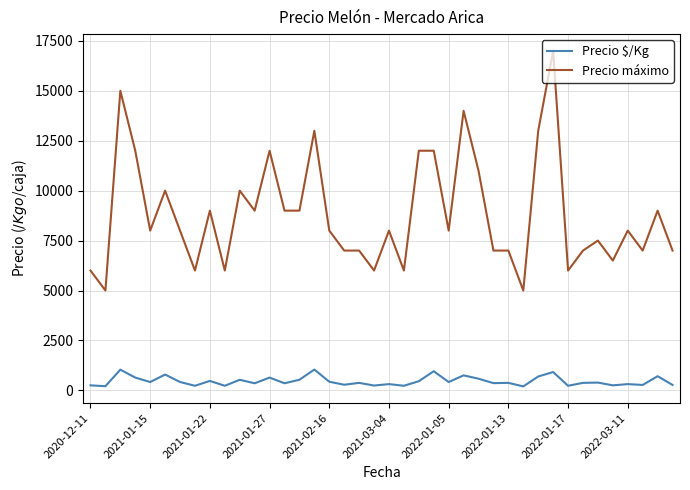

What is the difference between the maximum and minimum values in the Precio máximo series?

12000